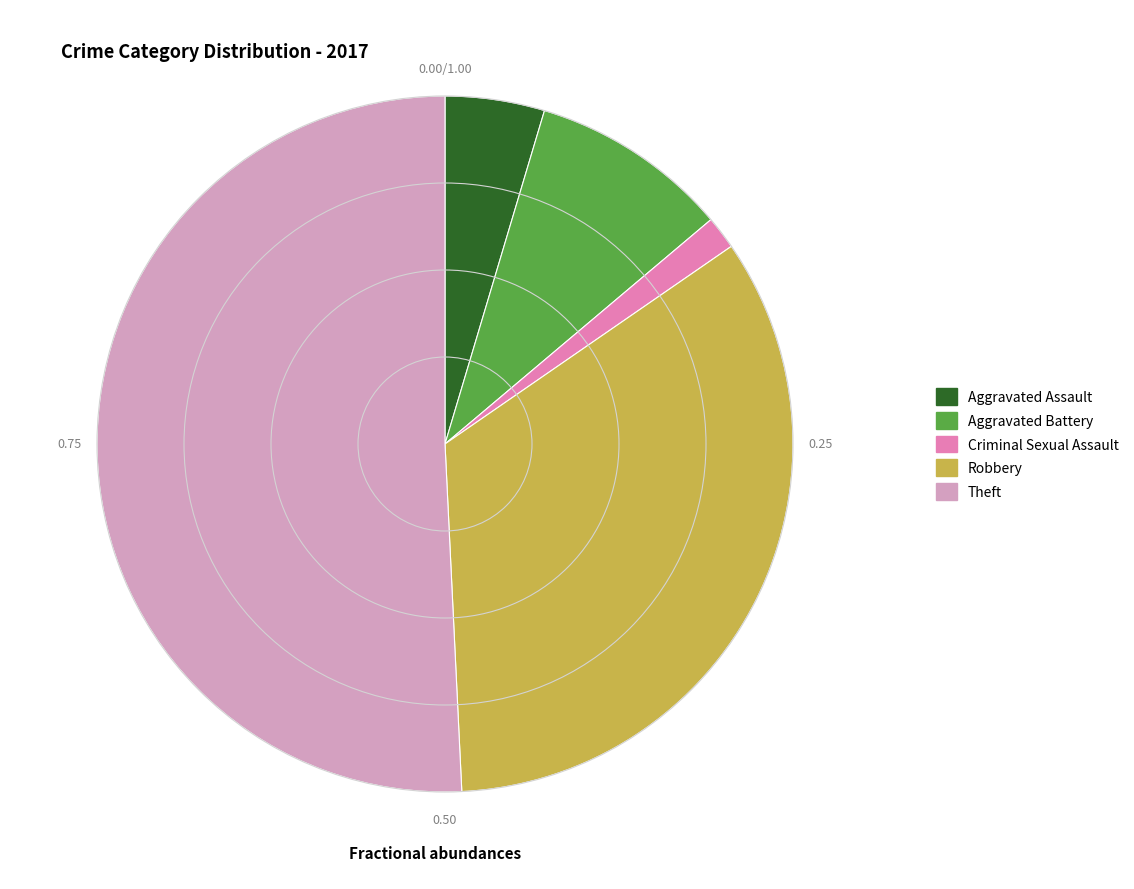

What is the largest slice in the pie chart?

Theft